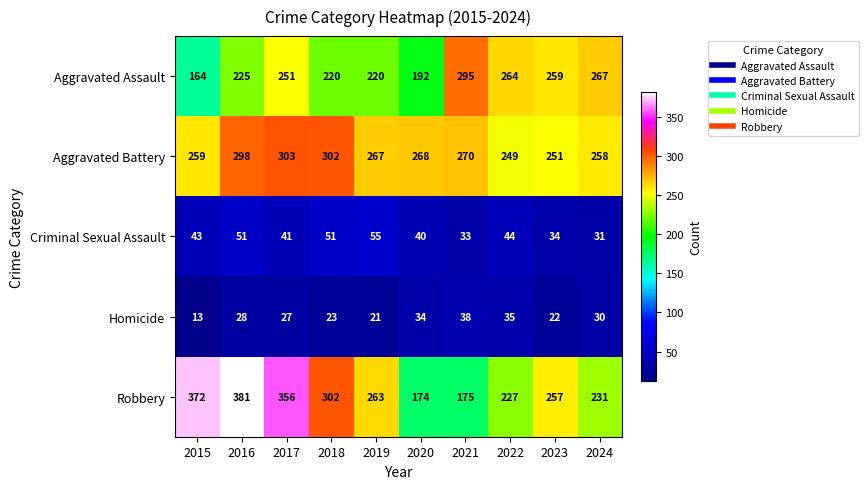

What is the difference between the highest and lowest values at 2023?

237